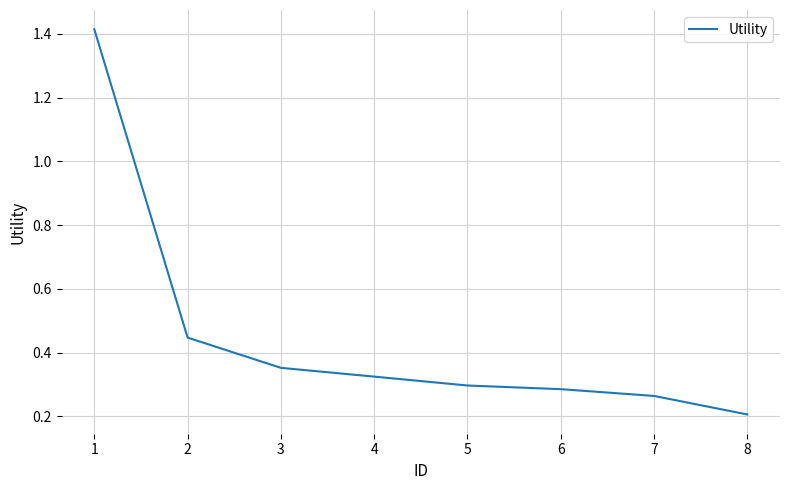

What is the smallest value displayed?

0.2